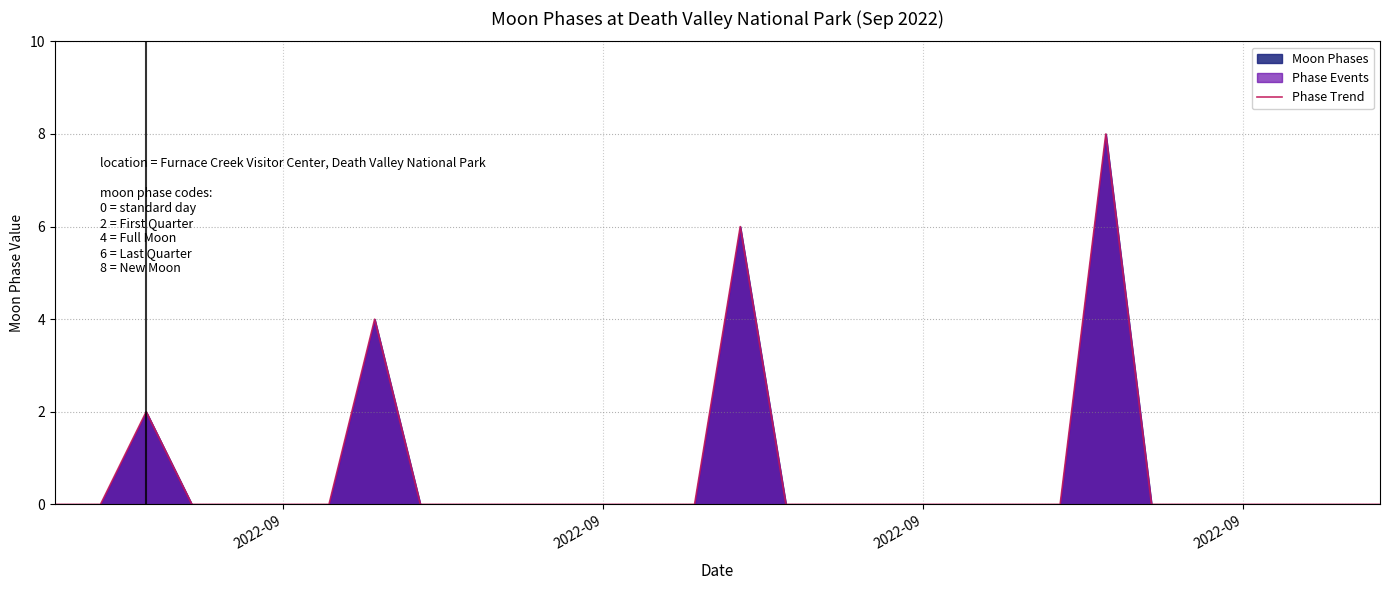

How many categories are shown in the chart?

30